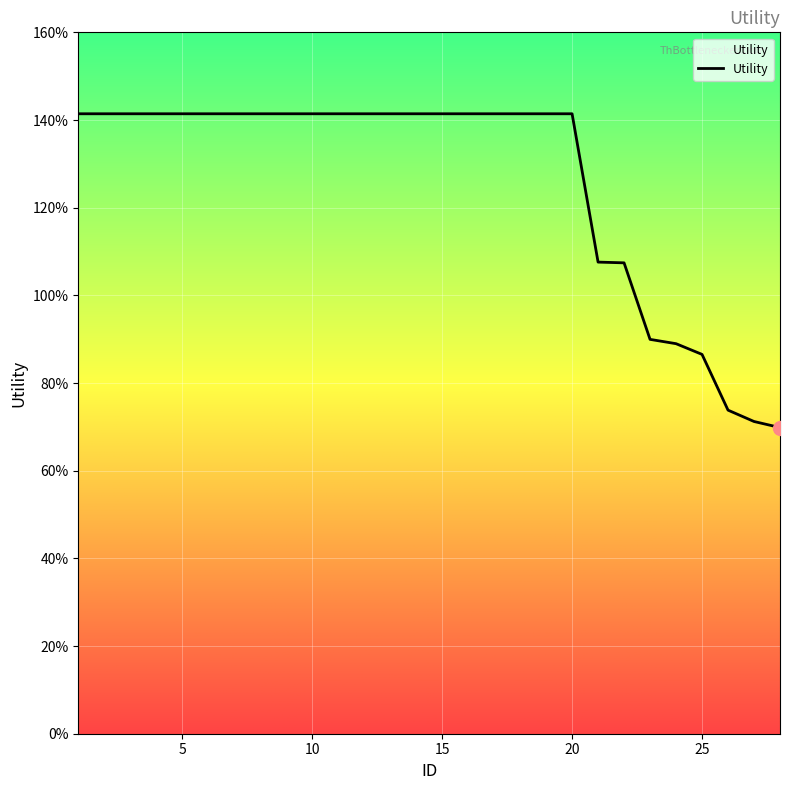

Does the chart have visible grid lines?

Yes